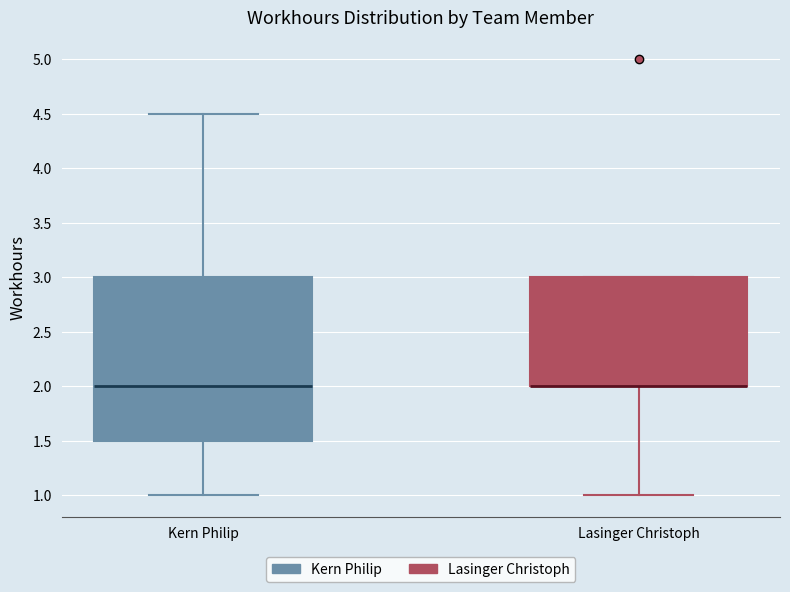

Which box is the tallest, from its lower edge to its upper edge?

Kern Philip